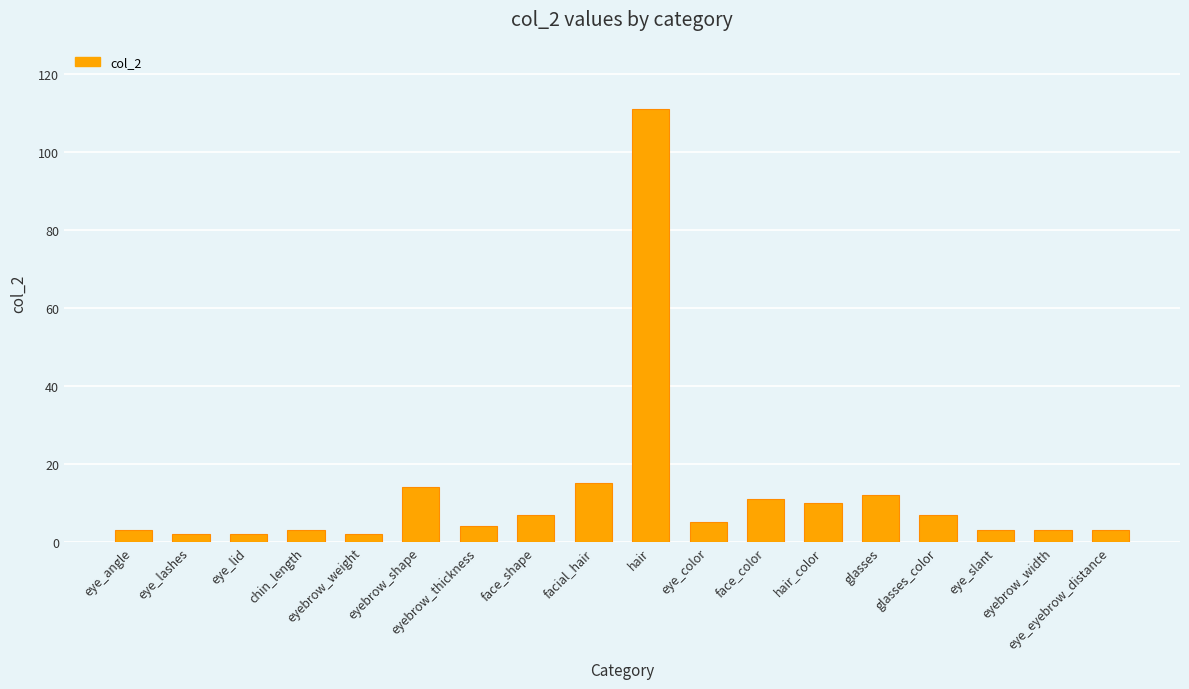

What is the sum of the values at eyebrow_thickness and eye_lid?

6